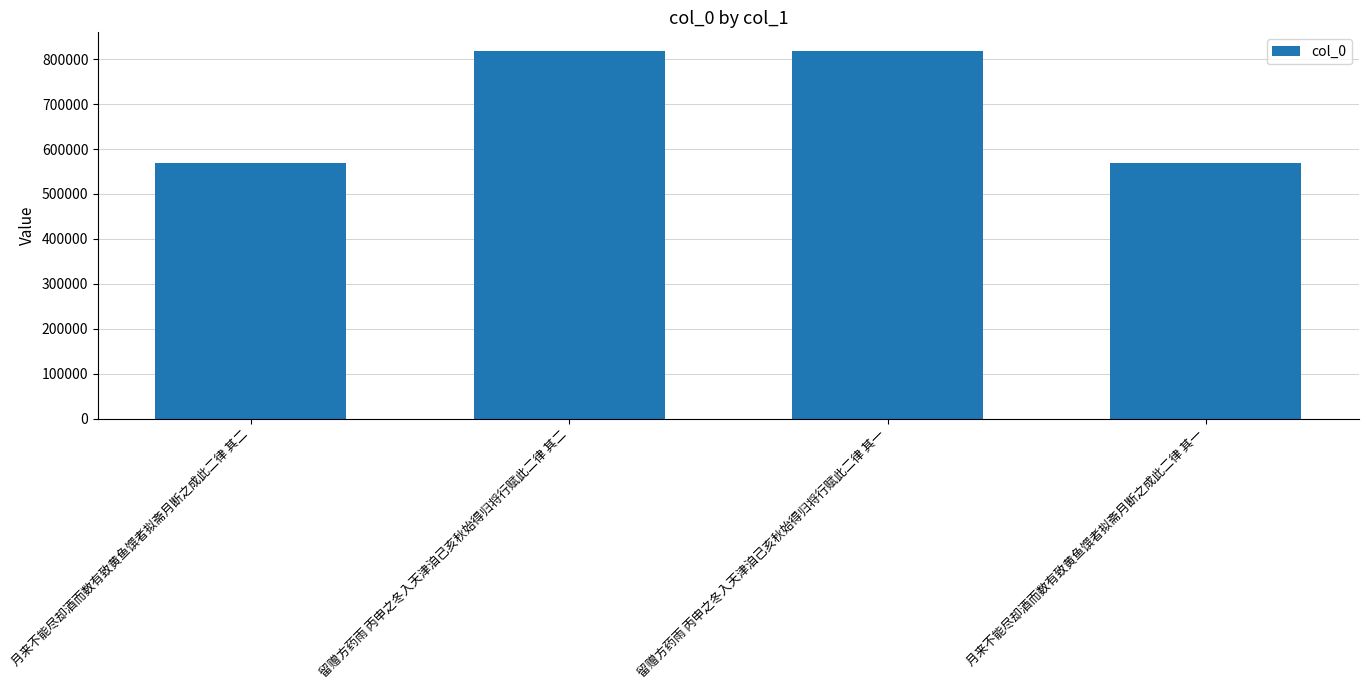

Is it true that the value at 留赠方药雨 丙申之冬入天津洎己亥秋始得归将行赋此二律 其二 is 818976?

True